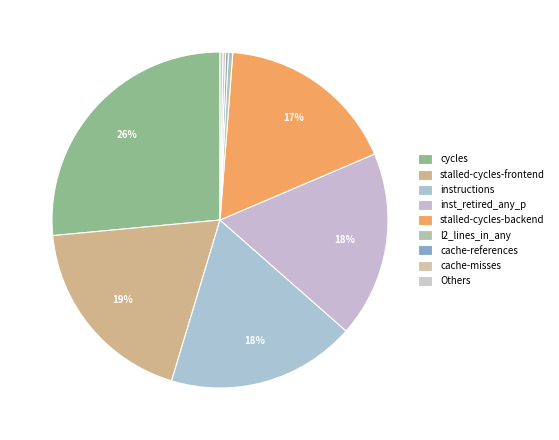

True or false: cache-misses accounts for 0% of the total.

True